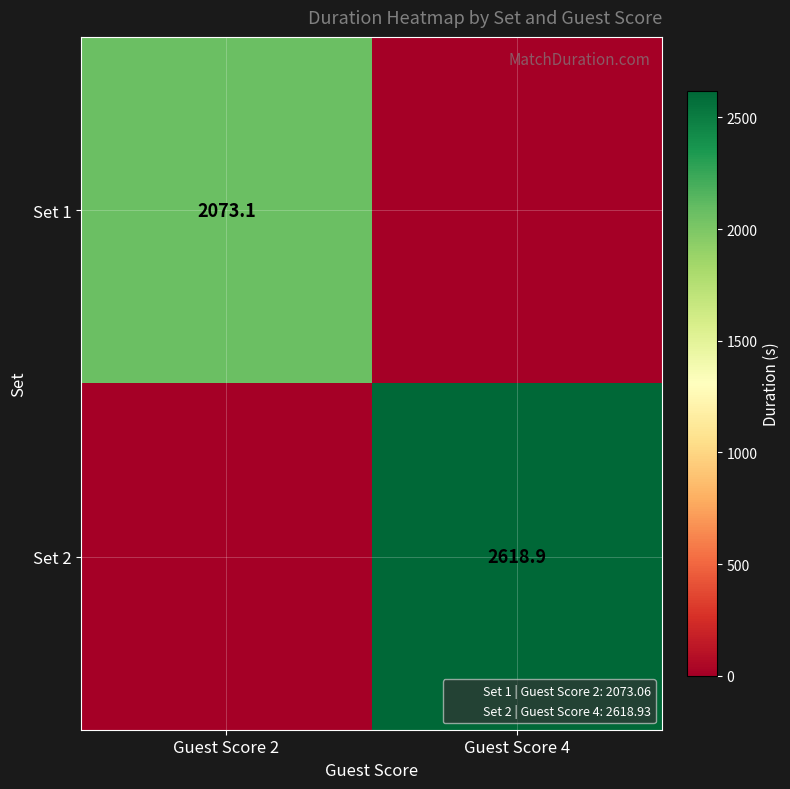

What is the difference between the Set 2 values at Guest Score 4 and Guest Score 2?

2618.9